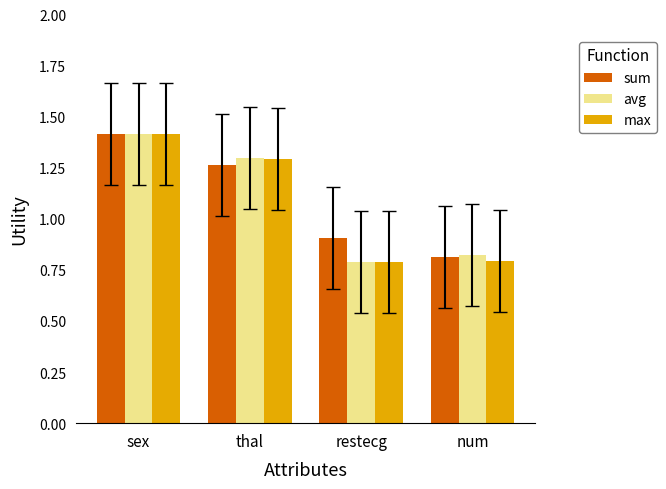

The avg series shows 0.4 at thal. True or false?

False